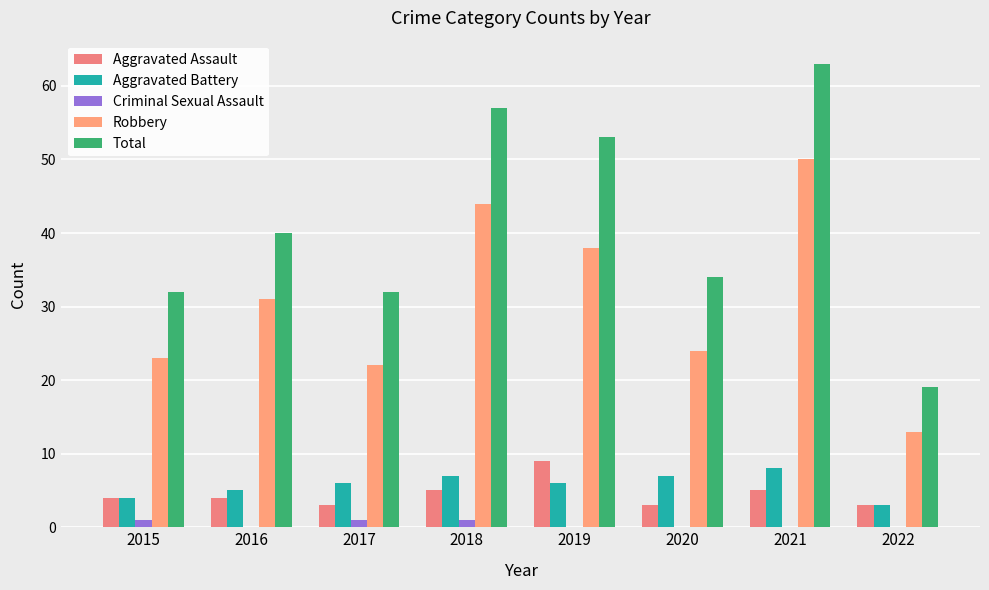

Are the bars horizontal?

No